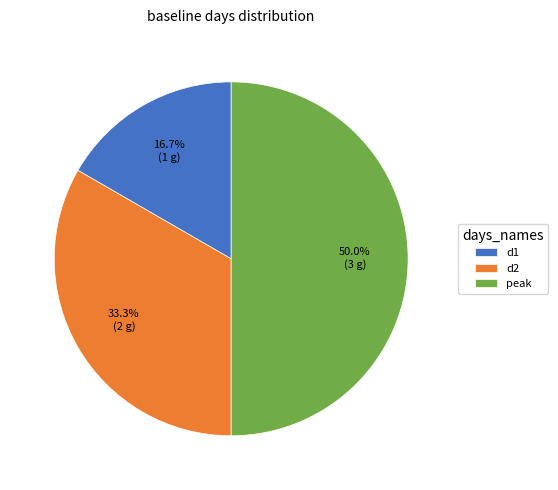

To the nearest percent, what is the combined percentage of d2 and d1?

50%